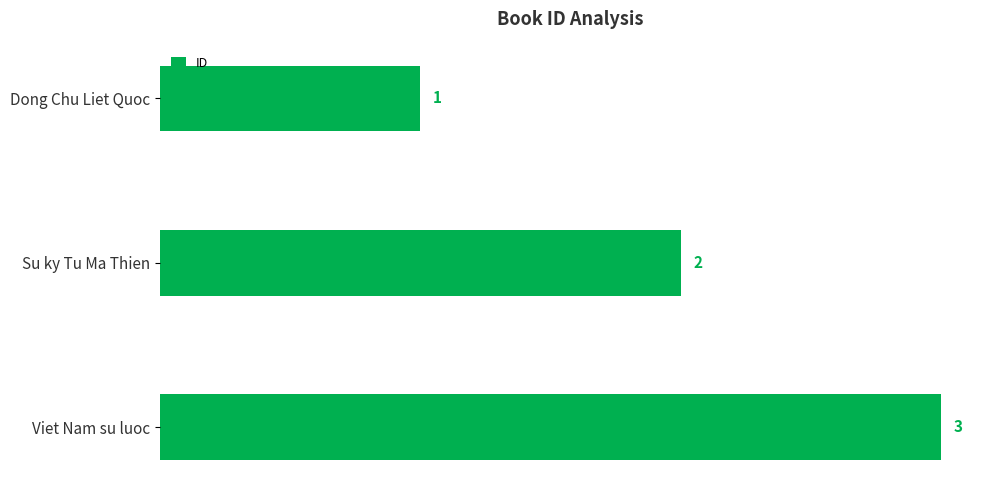

Approximately how many times larger is the value at Su ky Tu Ma Thien compared to Viet Nam su luoc?

0.7